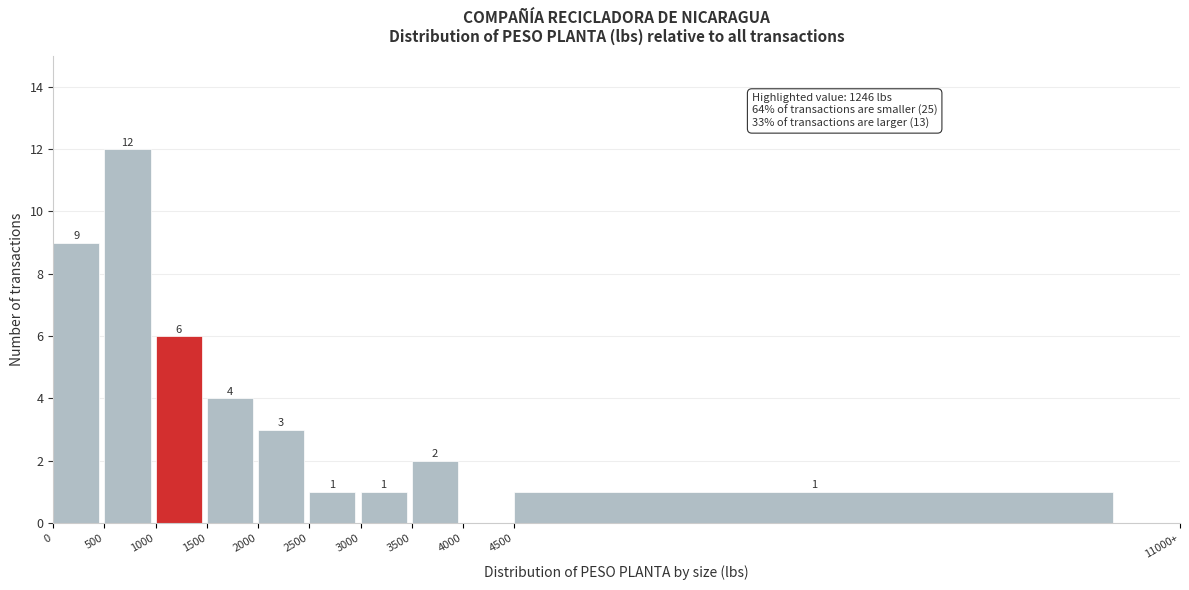

Reading left to right, list all the values displayed in this chart.

0=9	500=12	1000=6	1500=4	2000=3	2500=1	3000=1	3500=2	4000=0	4500=1